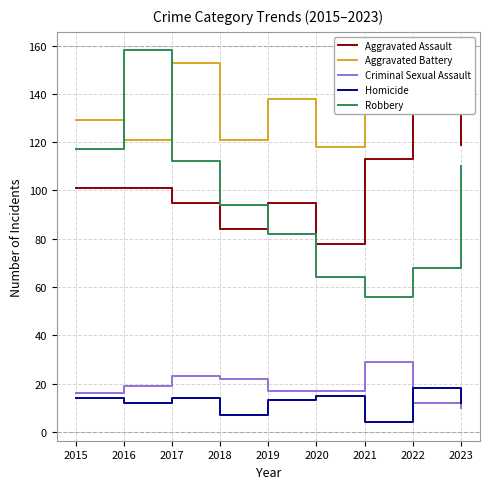

List the series in order of their peak value, lowest first.

Homicide, Criminal Sexual Assault, Aggravated Assault, Aggravated Battery, Robbery